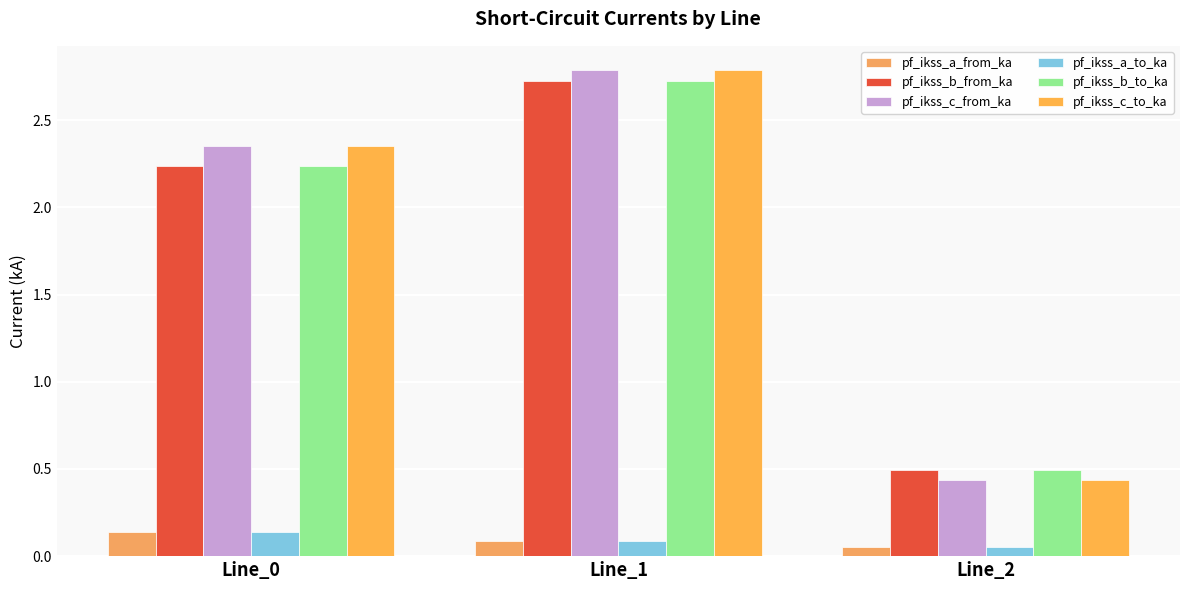

How many pf_ikss_a_to_ka values are between 0 and 1?

3